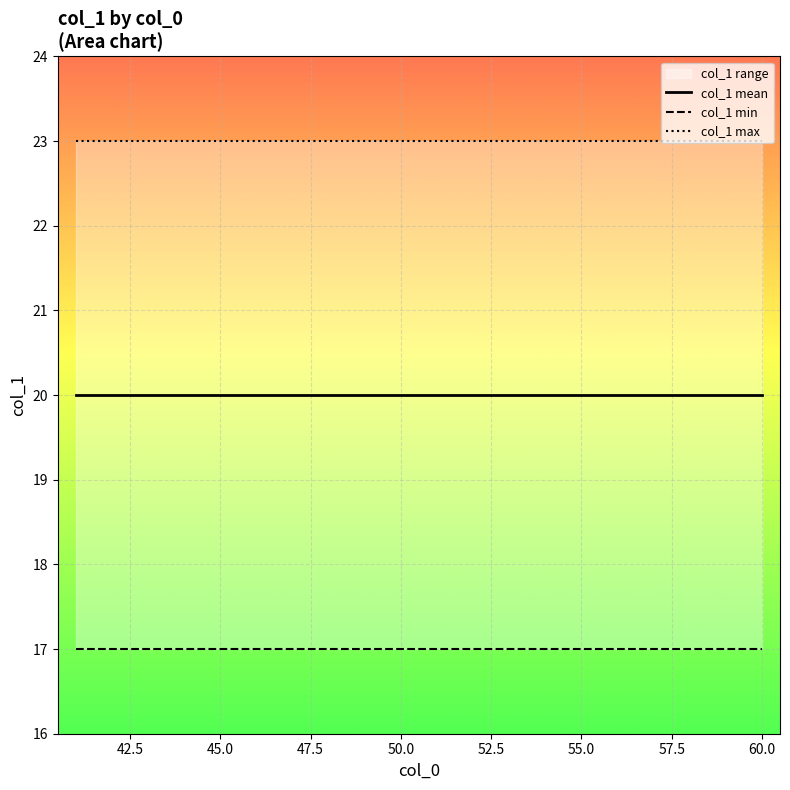

The value of col_1 min at 55.0 is 3. True or false?

False